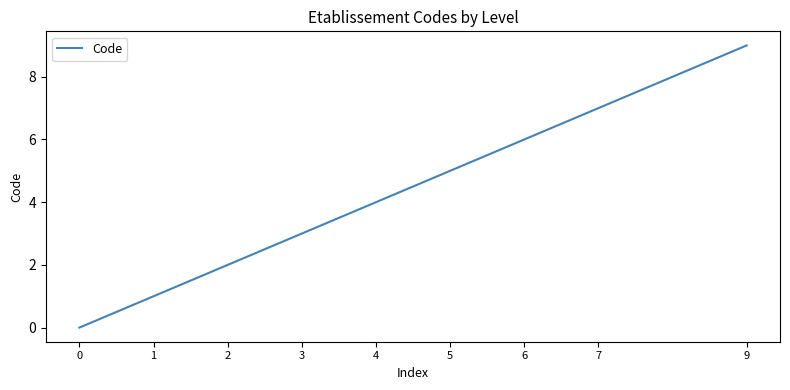

What is the greatest value displayed?

9